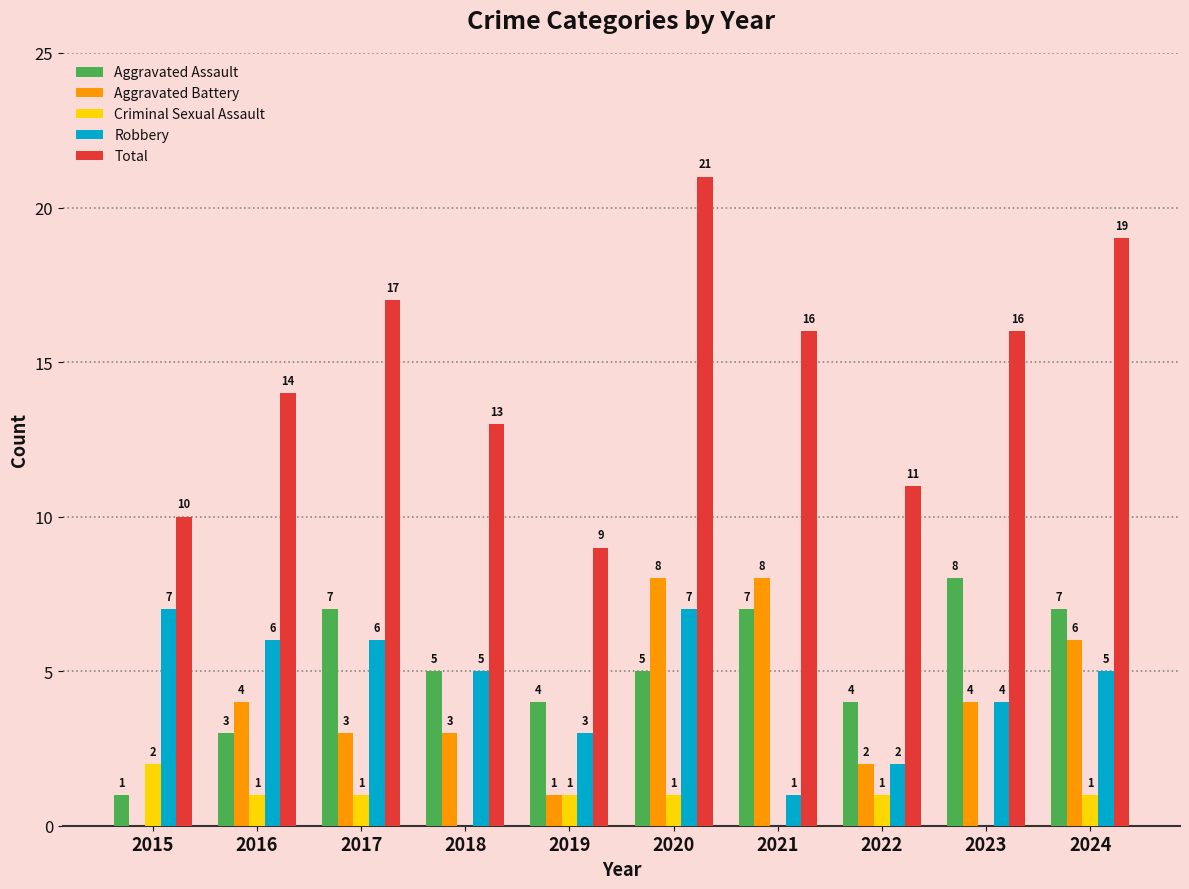

Between 2020 and 2023, which series saw the biggest shift?

Total